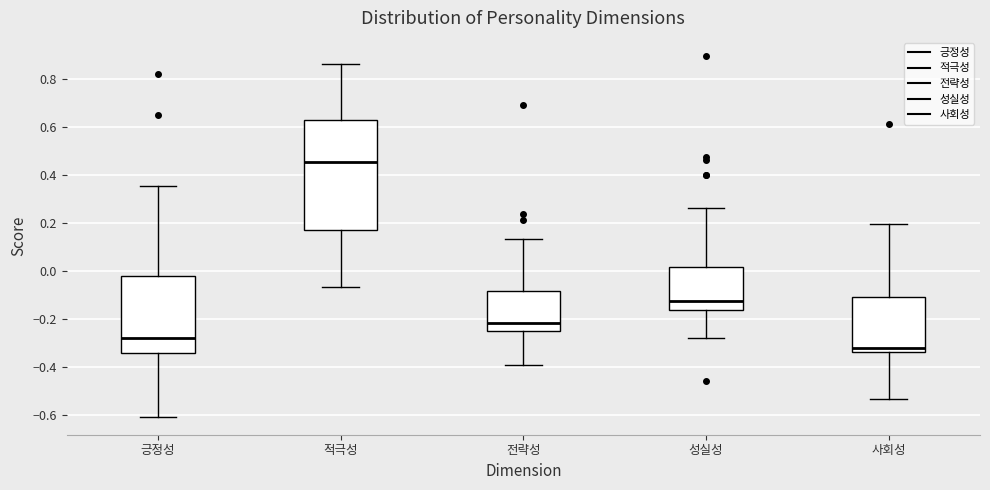

Reading left to right, read every box against the y-axis: the position of its median line, the range the box covers, and the ends of its whiskers. The values are not printed on the chart, so give them approximately, as read against the axis.

긍정성: median -0.28, box -0.34 to -0.02, whiskers -0.60 to 0.36
적극성: median 0.46, box 0.18 to 0.64, whiskers -0.06 to 0.86
전략성: median -0.22, box -0.26 to -0.08, whiskers -0.40 to 0.14
성실성: median -0.12, box -0.16 to 0.02, whiskers -0.28 to 0.26
사회성: median -0.32, box -0.34 to -0.12, whiskers -0.54 to 0.20